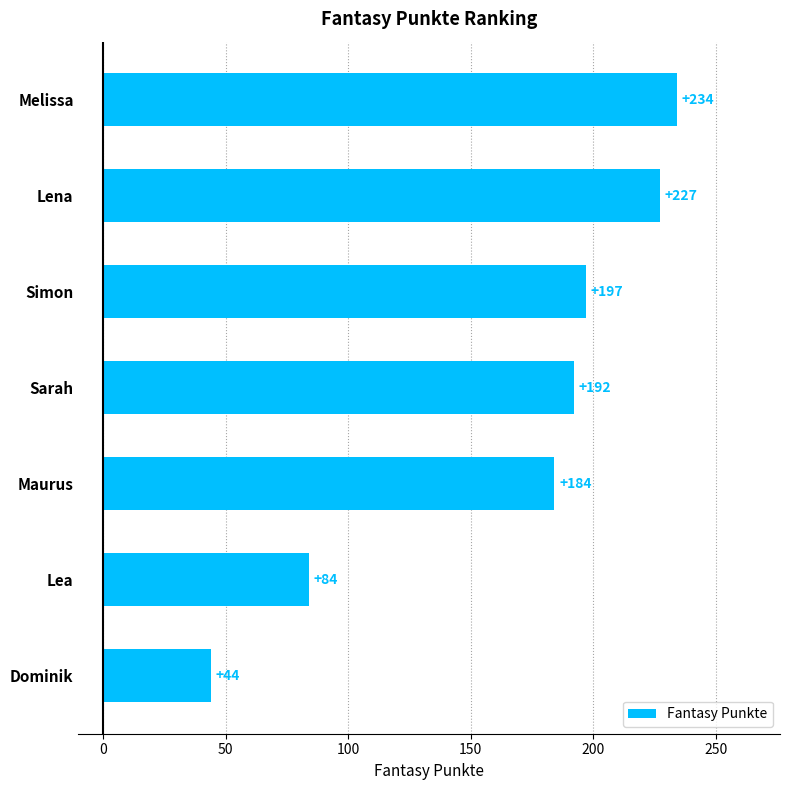

List the labels in order of value, largest first.

Melissa, Lena, Simon, Sarah, Maurus, Lea, Dominik